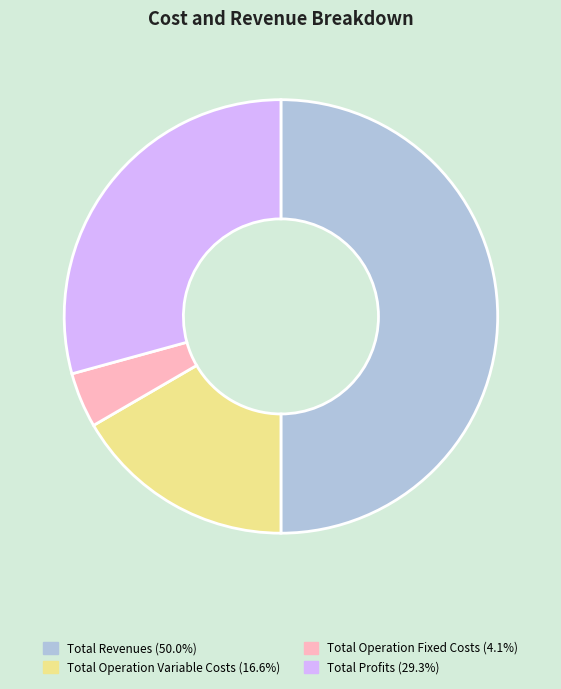

How many segments does this pie chart have?

4